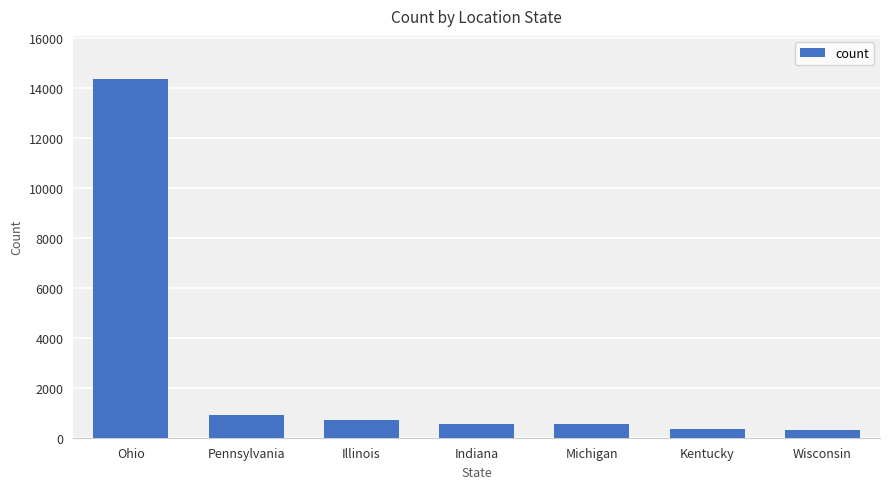

Which label corresponds to the largest value in the chart?

Ohio